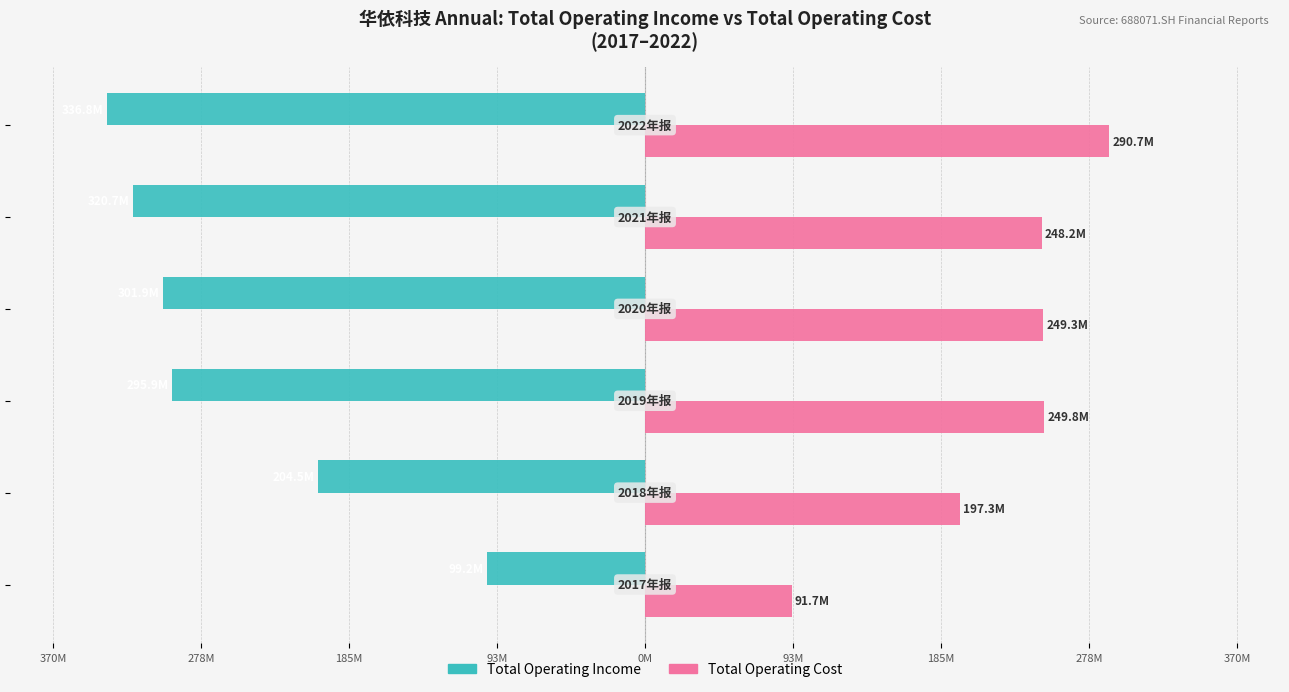

What are all the series names shown in the legend?

Total Operating Income, Total Operating Cost